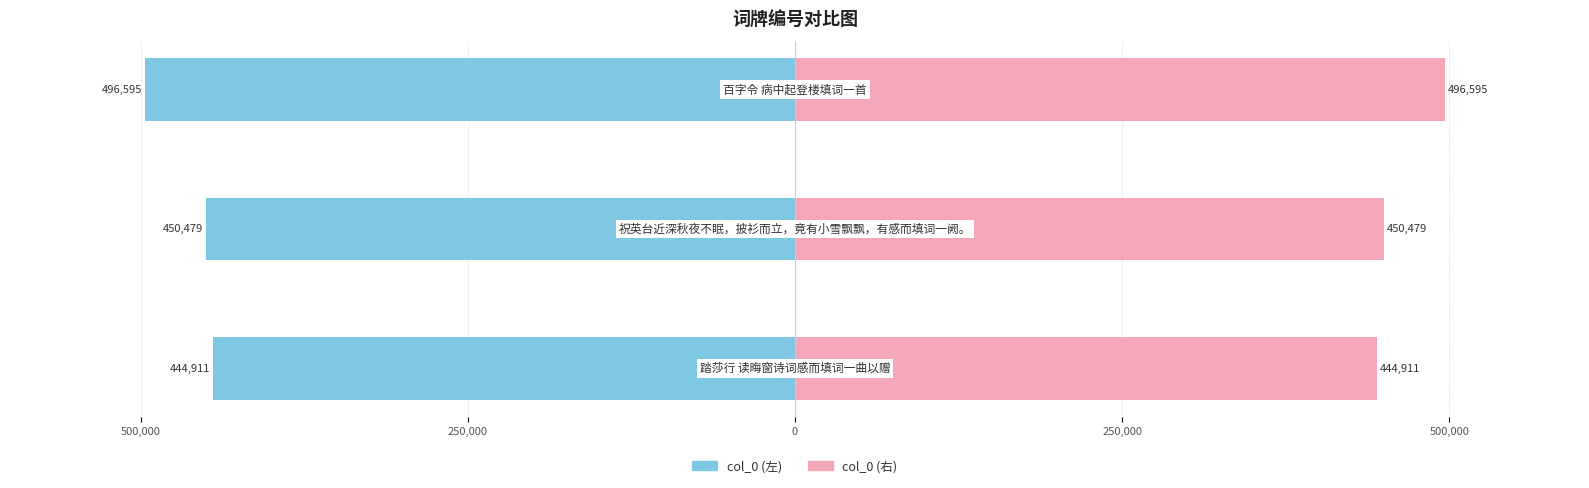

What is the difference between the col_0 (左) values at 500,000 and 0?

51684